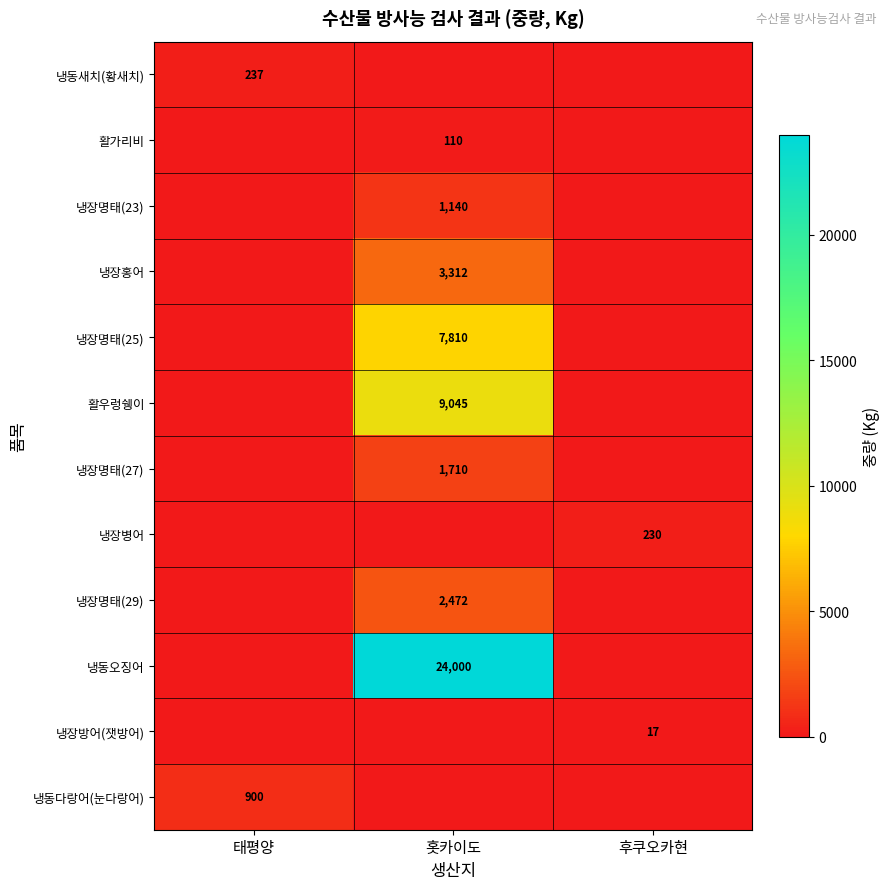

True or false: 냉동다랑어(눈다랑어) has a value of 900 at 태평양.

True